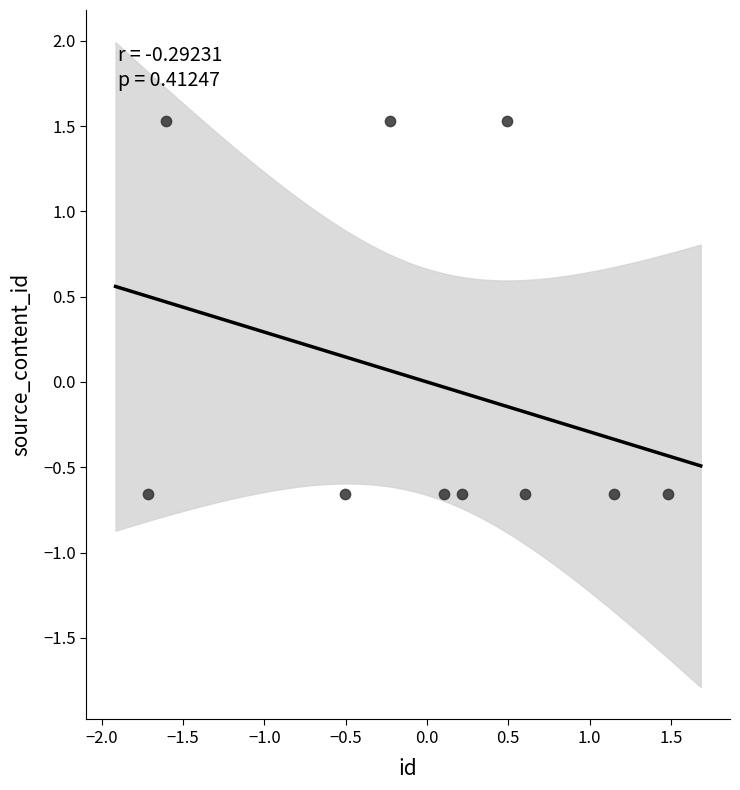

What is the range of X values (max minus min)?

3.2